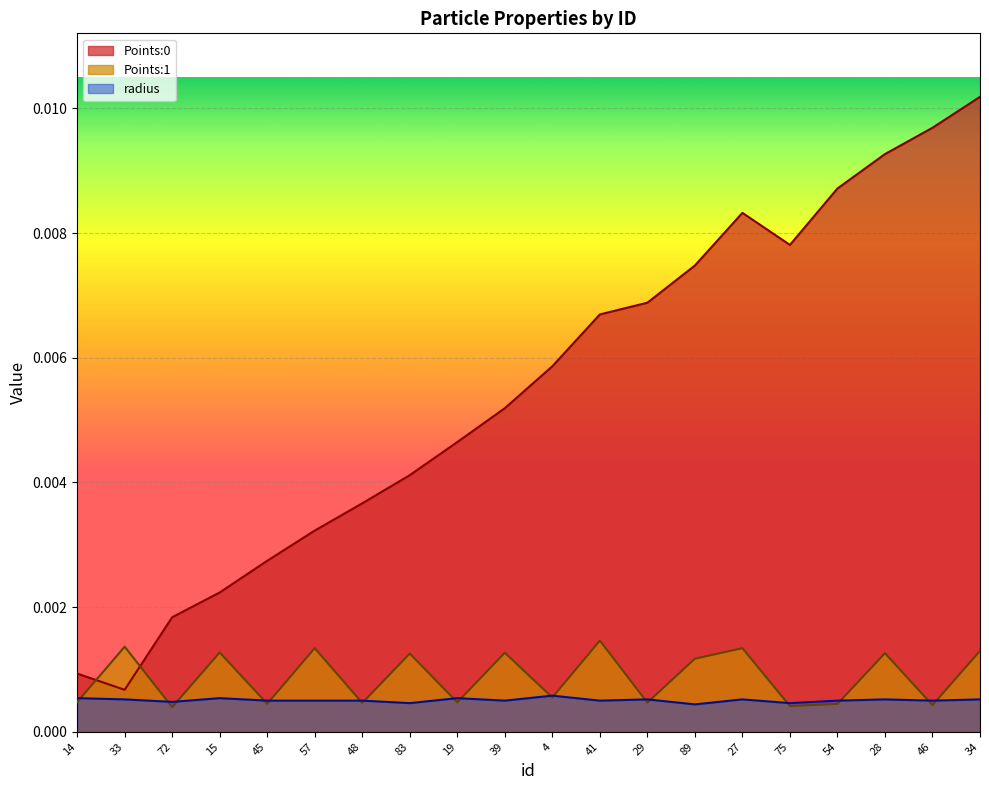

Does the chart display data point markers on the line(s)?

No